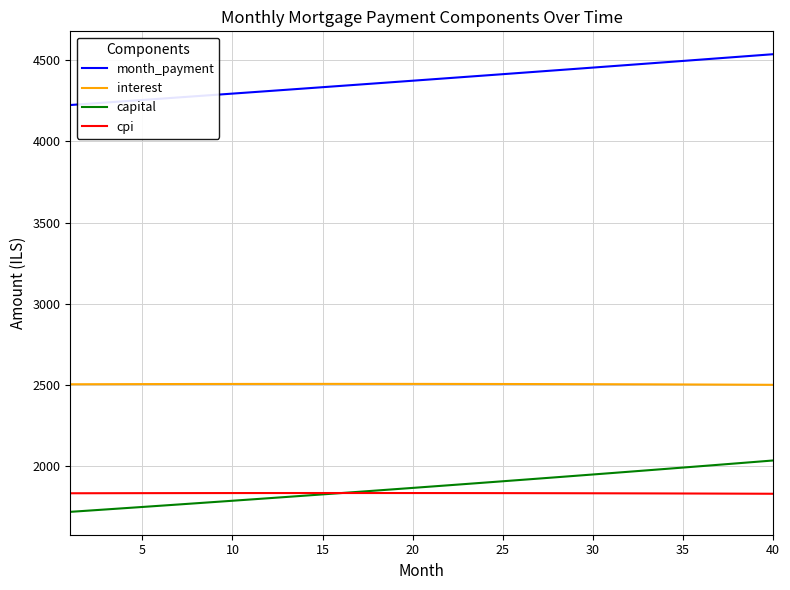

Which series has the largest total across all categories?

month_payment